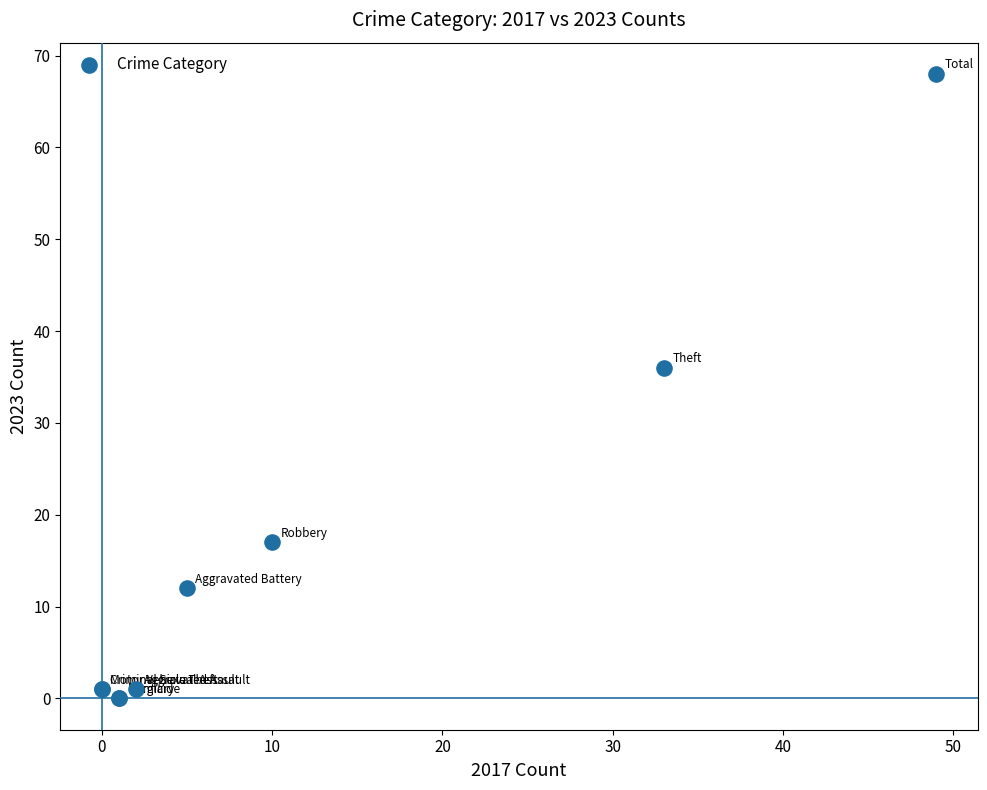

What Y value in the scatter plot is closest to 34?

36